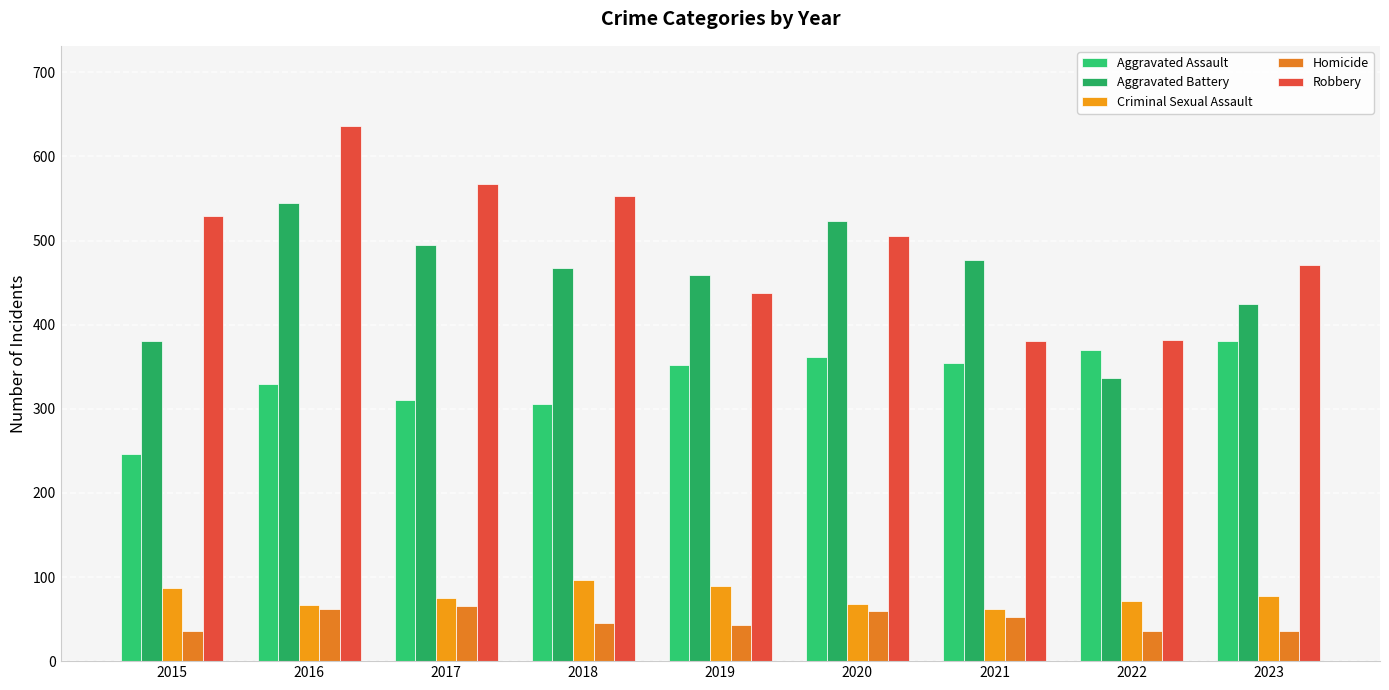

Are the bars grouped side by side (vs. stacked)?

Yes